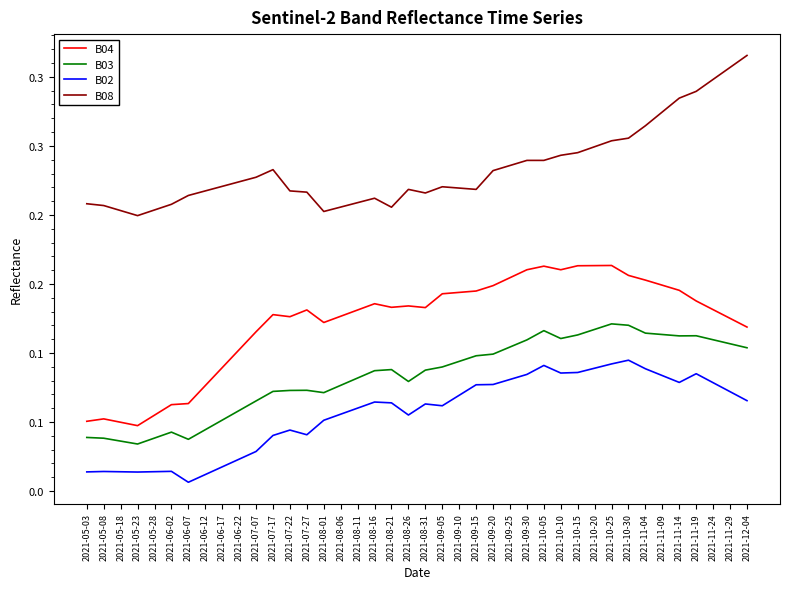

Reading left to right, list all the values displayed in this chart.

B04: 2021-05-03=0.1	2021-05-08=0.1	2021-05-18=0.0	2021-05-23=0.0	2021-05-28=0.1	2021-06-02=0.1	2021-06-07=0.1	2021-06-12=0.1	2021-06-17=0.1	2021-06-22=0.1	2021-07-07=0.1	2021-07-17=0.1	2021-07-22=0.1	2021-07-27=0.1	2021-08-01=0.1	2021-08-06=0.1	2021-08-11=0.1	2021-08-16=0.1	2021-08-21=0.1	2021-08-26=0.1	2021-08-31=0.1	2021-09-05=0.1	2021-09-10=0.1	2021-09-15=0.1	2021-09-20=0.1	2021-09-25=0.2	2021-09-30=0.2	2021-10-05=0.2	2021-10-10=0.2	2021-10-15=0.2	2021-10-20=0.2	2021-10-25=0.2	2021-10-30=0.2	2021-11-04=0.2	2021-11-09=0.1	2021-11-14=0.1	2021-11-19=0.1	2021-11-24=0.1	2021-11-29=0.1	2021-12-04=0.1
B03: 2021-05-03=0.0	2021-05-08=0.0	2021-05-18=0.0	2021-05-23=0.0	2021-05-28=0.0	2021-06-02=0.0	2021-06-07=0.0	2021-06-12=0.0	2021-06-17=0.1	2021-06-22=0.1	2021-07-07=0.1	2021-07-17=0.1	2021-07-22=0.1	2021-07-27=0.1	2021-08-01=0.1	2021-08-06=0.1	2021-08-11=0.1	2021-08-16=0.1	2021-08-21=0.1	2021-08-26=0.1	2021-08-31=0.1	2021-09-05=0.1	2021-09-10=0.1	2021-09-15=0.1	2021-09-20=0.1	2021-09-25=0.1	2021-09-30=0.1	2021-10-05=0.1	2021-10-10=0.1	2021-10-15=0.1	2021-10-20=0.1	2021-10-25=0.1	2021-10-30=0.1	2021-11-04=0.1	2021-11-09=0.1	2021-11-14=0.1	2021-11-19=0.1	2021-11-24=0.1	2021-11-29=0.1	2021-12-04=0.1
B02: 2021-05-03=0.0	2021-05-08=0.0	2021-05-18=0.0	2021-05-23=0.0	2021-05-28=0.0	2021-06-02=0.0	2021-06-07=0.0	2021-06-12=0.0	2021-06-17=0.0	2021-06-22=0.0	2021-07-07=0.0	2021-07-17=0.0	2021-07-22=0.0	2021-07-27=0.0	2021-08-01=0.1	2021-08-06=0.1	2021-08-11=0.1	2021-08-16=0.1	2021-08-21=0.1	2021-08-26=0.1	2021-08-31=0.1	2021-09-05=0.1	2021-09-10=0.1	2021-09-15=0.1	2021-09-20=0.1	2021-09-25=0.1	2021-09-30=0.1	2021-10-05=0.1	2021-10-10=0.1	2021-10-15=0.1	2021-10-20=0.1	2021-10-25=0.1	2021-10-30=0.1	2021-11-04=0.1	2021-11-09=0.1	2021-11-14=0.1	2021-11-19=0.1	2021-11-24=0.1	2021-11-29=0.1	2021-12-04=0.1
B08: 2021-05-03=0.2	2021-05-08=0.2	2021-05-18=0.2	2021-05-23=0.2	2021-05-28=0.2	2021-06-02=0.2	2021-06-07=0.2	2021-06-12=0.2	2021-06-17=0.2	2021-06-22=0.2	2021-07-07=0.2	2021-07-17=0.2	2021-07-22=0.2	2021-07-27=0.2	2021-08-01=0.2	2021-08-06=0.2	2021-08-11=0.2	2021-08-16=0.2	2021-08-21=0.2	2021-08-26=0.2	2021-08-31=0.2	2021-09-05=0.2	2021-09-10=0.2	2021-09-15=0.2	2021-09-20=0.2	2021-09-25=0.2	2021-09-30=0.2	2021-10-05=0.2	2021-10-10=0.2	2021-10-15=0.2	2021-10-20=0.2	2021-10-25=0.3	2021-10-30=0.3	2021-11-04=0.3	2021-11-09=0.3	2021-11-14=0.3	2021-11-19=0.3	2021-11-24=0.3	2021-11-29=0.3	2021-12-04=0.3